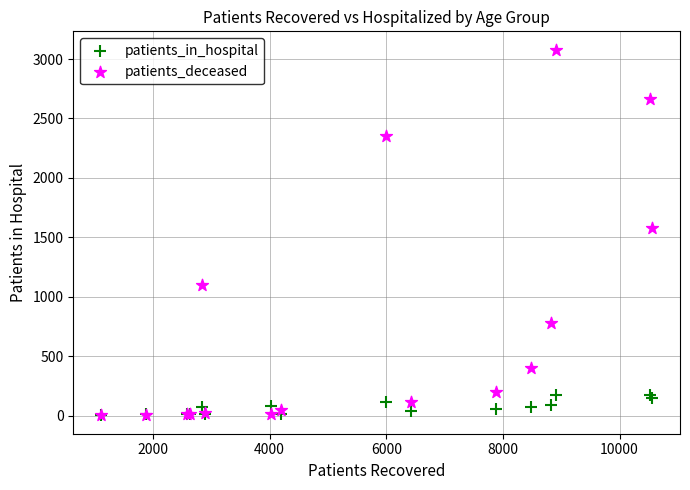

In the patients_deceased series, what Y value is closest to 1541?

1580